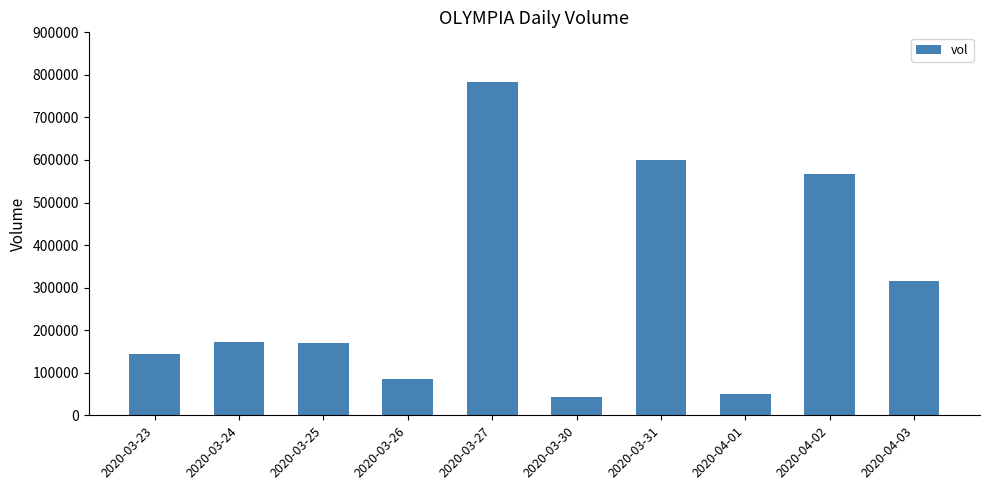

What is the change in value from 2020-03-23 to 2020-03-30?

-102000